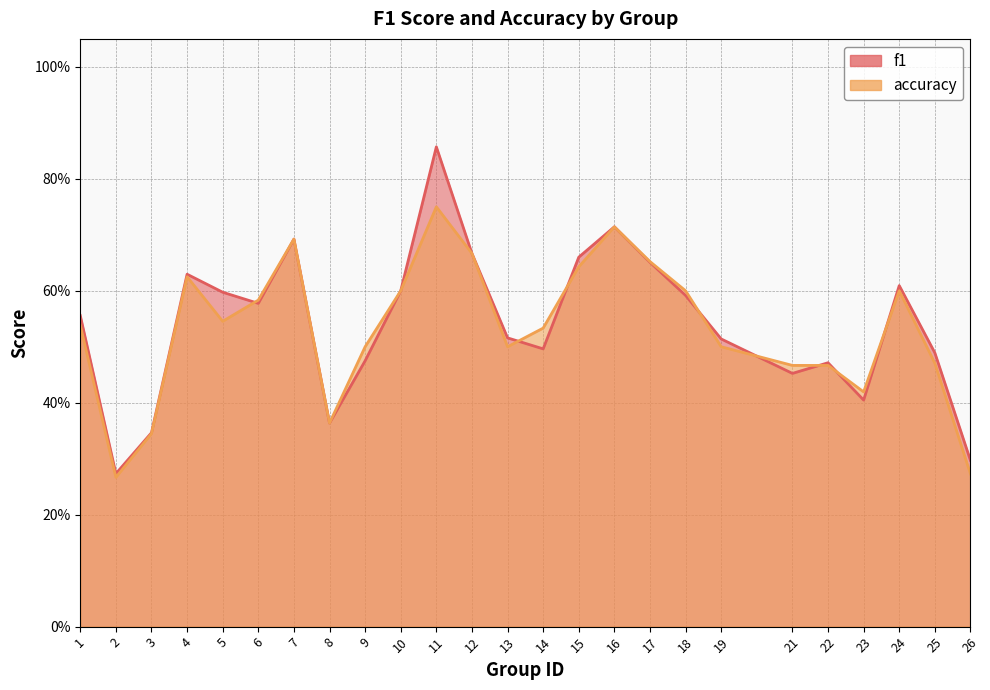

What is the value of the accuracy point at the 8th from the left?

0.4